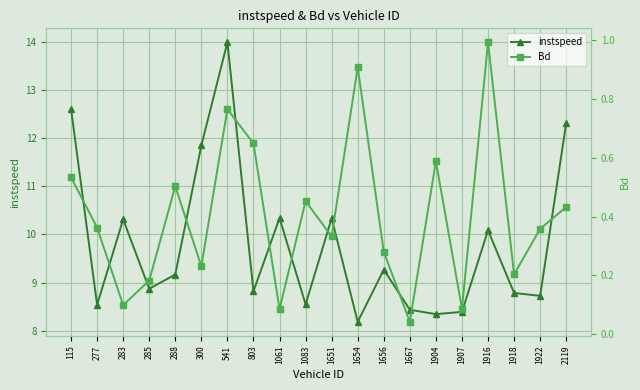

Which has a higher value, 1904 or 285?

285